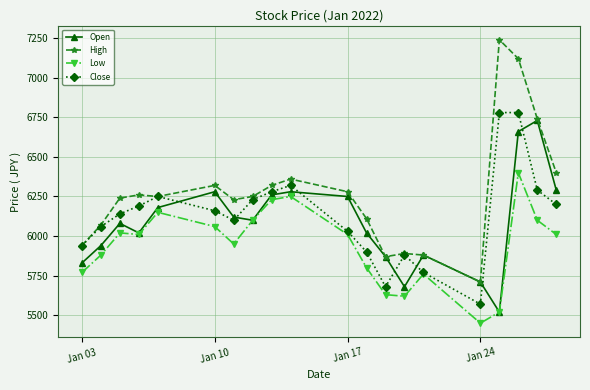

True or false: High has more than 0 points higher than both neighbors.

True